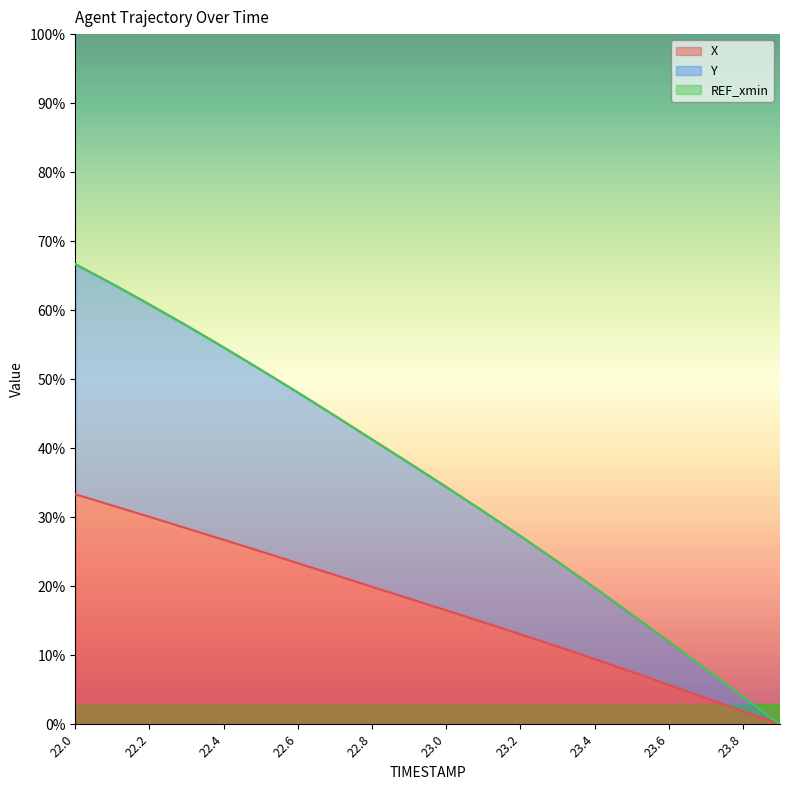

The Y series shows 11.9 at 23.1. True or false?

False